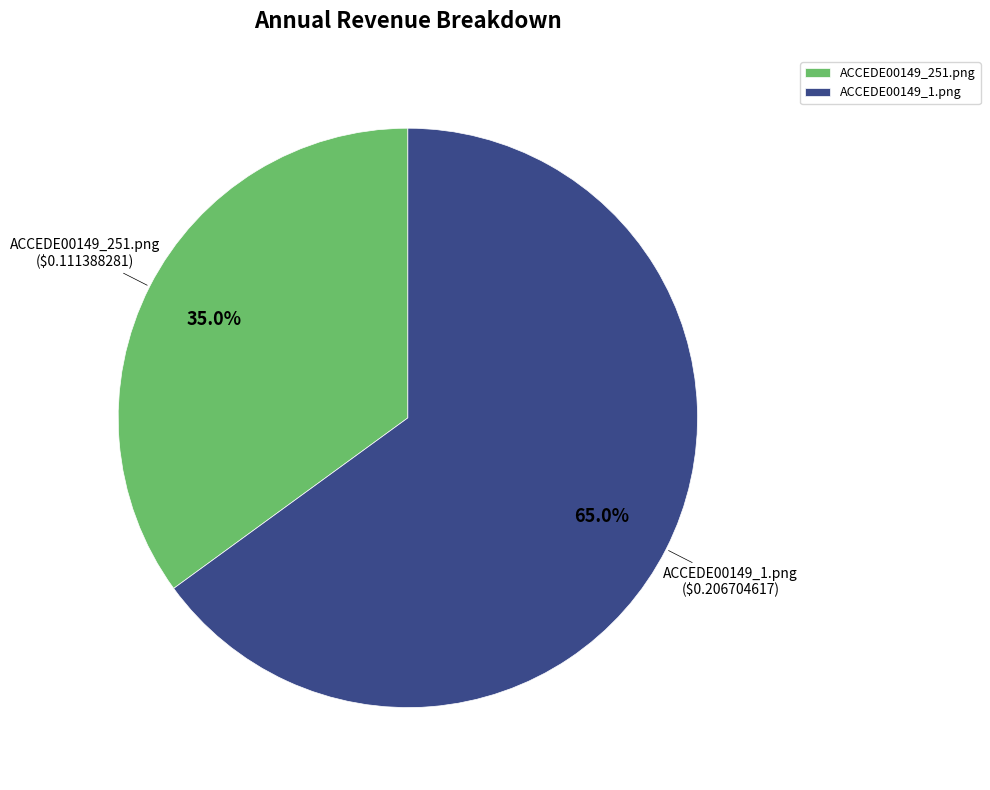

The ACCEDE00149_251.png slice represents 35% of the pie. True or false?

True